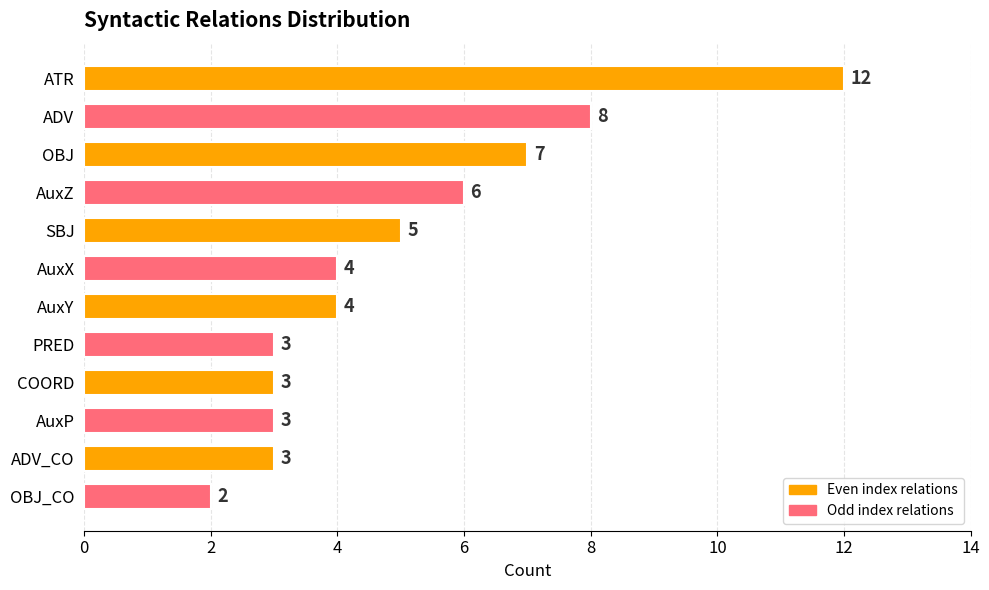

Reading bottom to top, transcribe all the data shown in this chart.

2	3	3	3	3	4	4	5	6	7	8	12